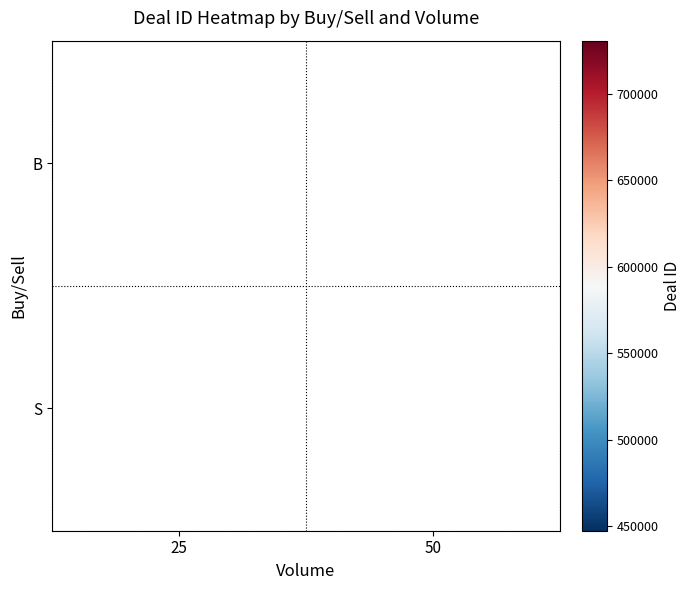

What is the total value across all series at 25?

1027634.3